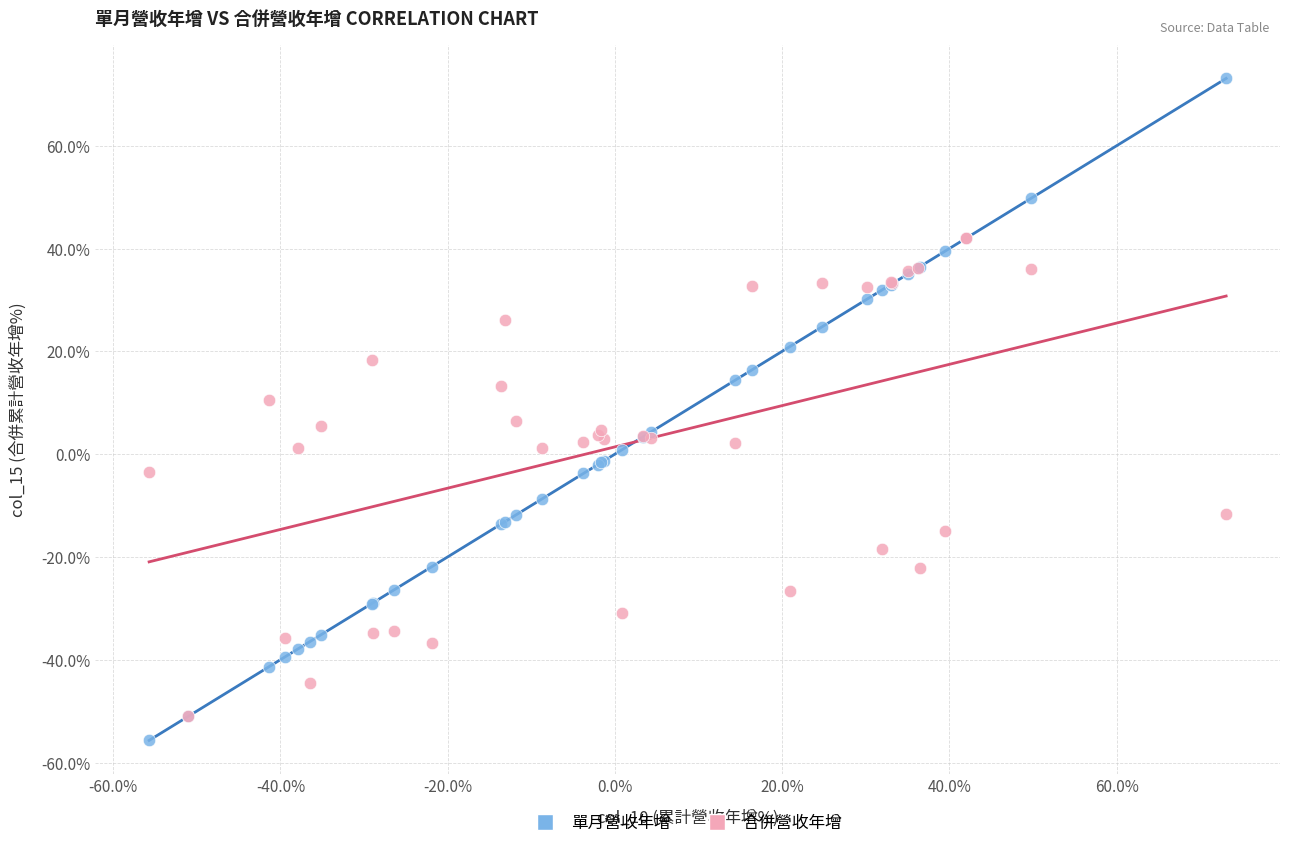

What are all the series names shown in the legend?

單月營收年增, 合併營收年增